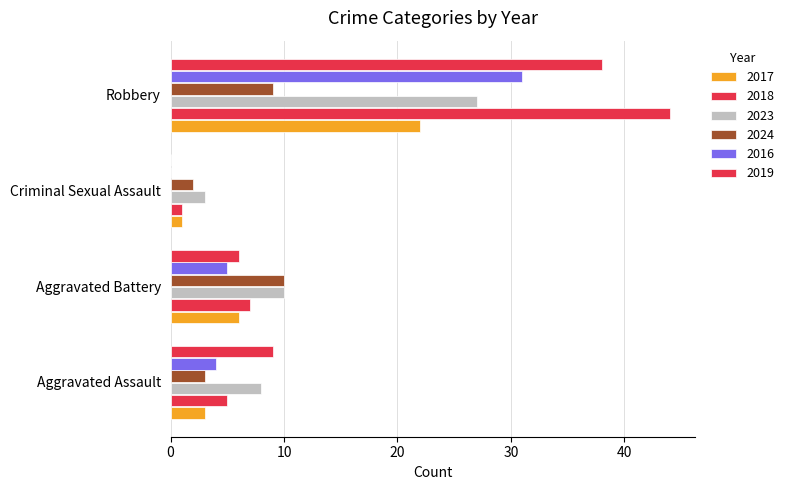

How many values in 2019 are above zero?

3